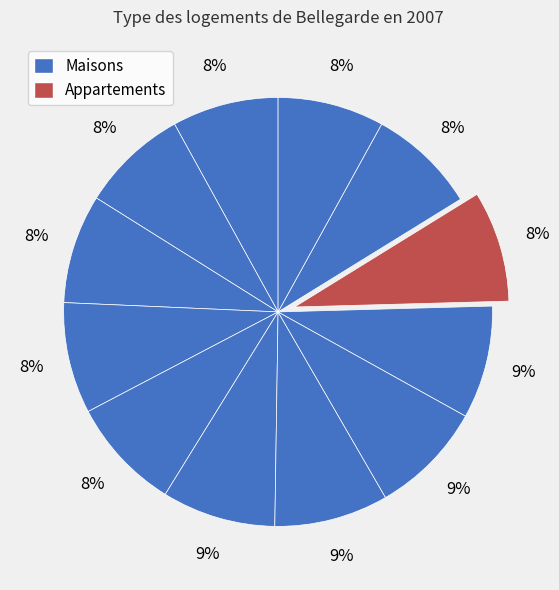

How many slices are in this pie chart?

12